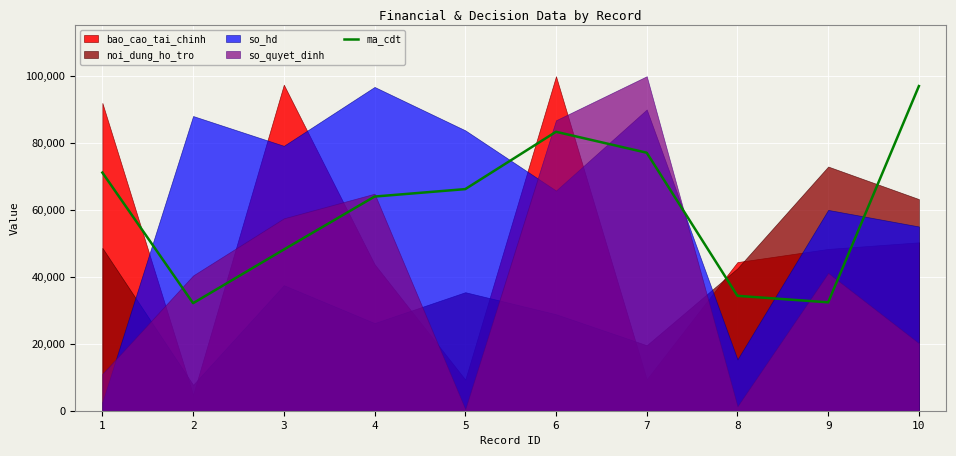

How many values are below 66148?

5